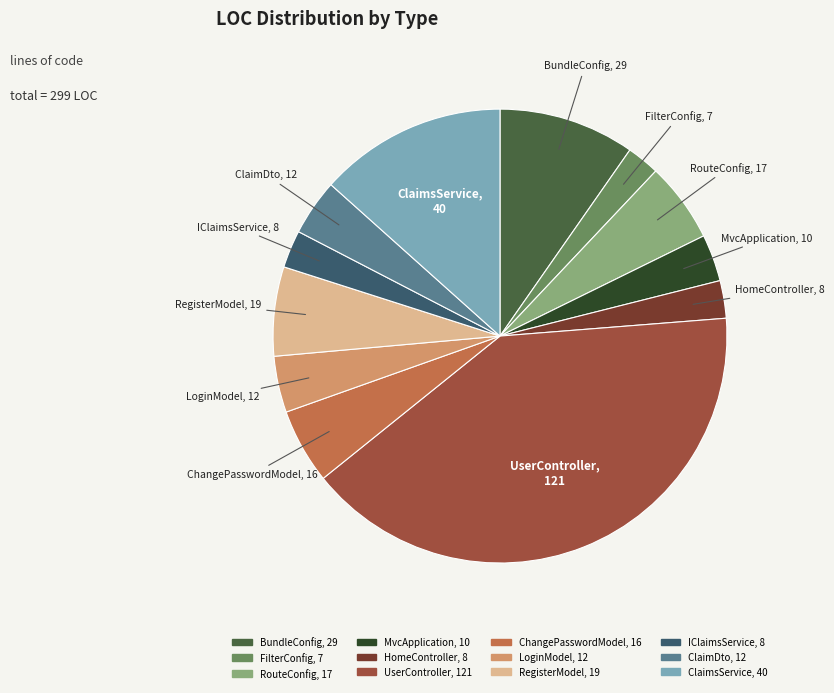

Do FilterConfig, 7 and IClaimsService, 8 together represent more than half of the pie?

No